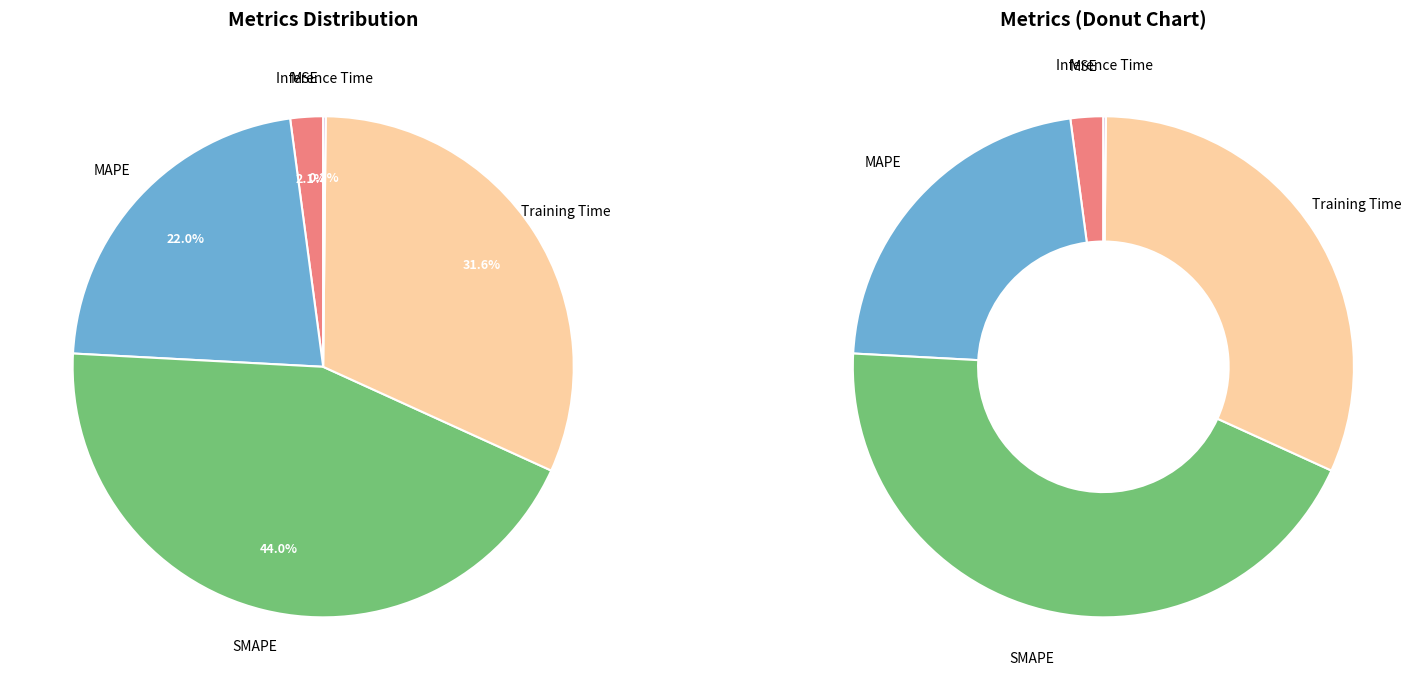

What is the largest slice in the pie chart?

SMAPE